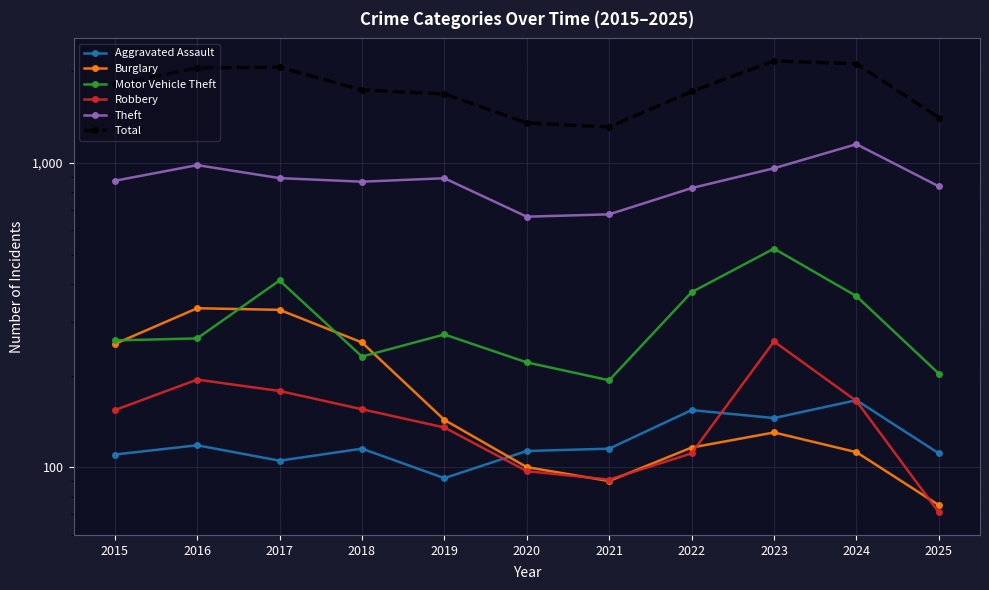

Where is the first local minimum for Motor Vehicle Theft?

2018